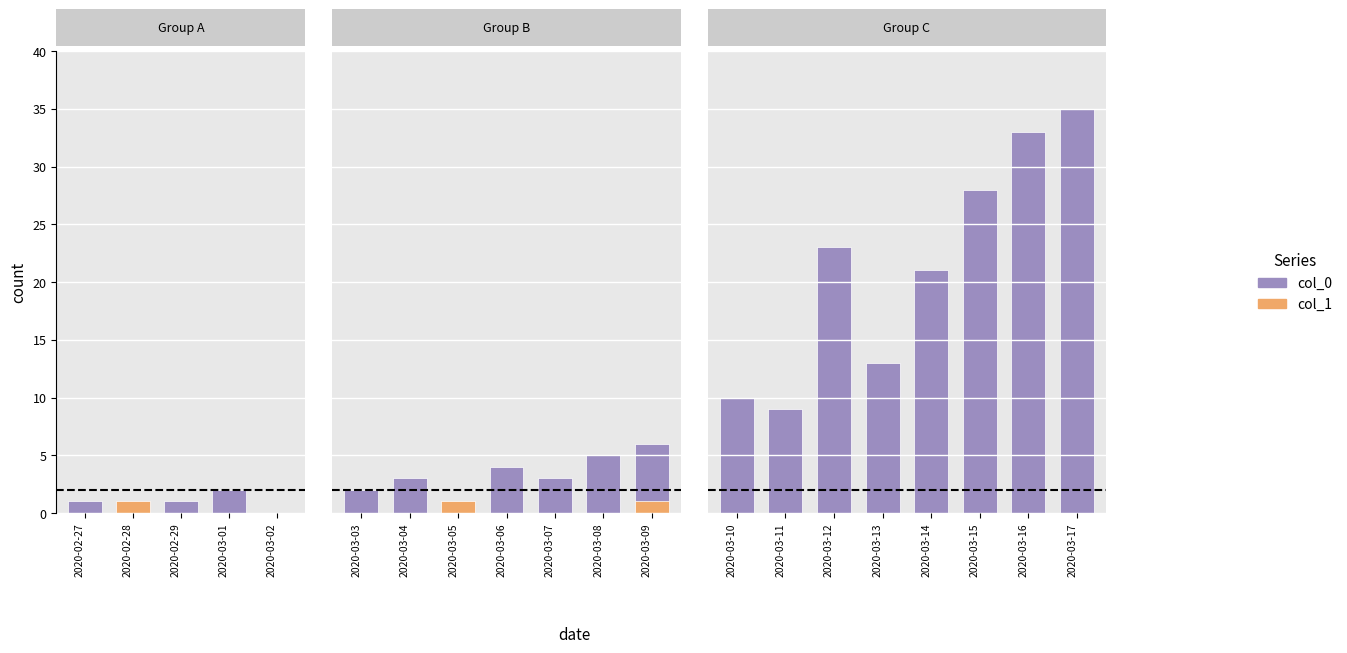

Rank the series at 2020-03-06 from lowest to highest value.

col_1, col_0